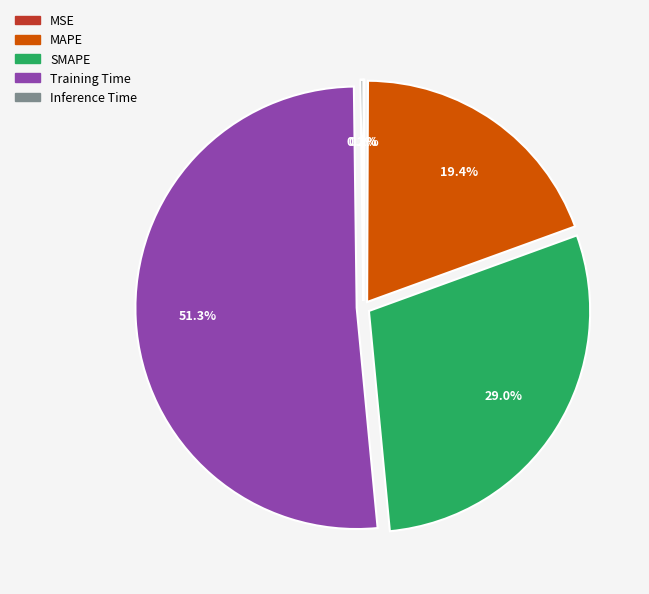

What percentage do SMAPE and Training Time together represent?

80.3%